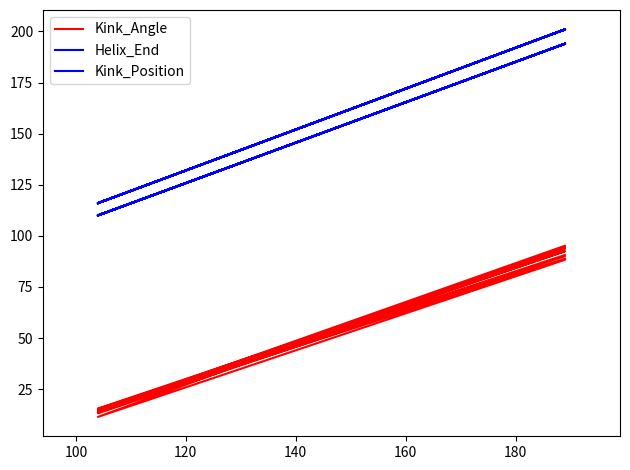

Is it true that Kink_Position equals 60.6 at 160?

False